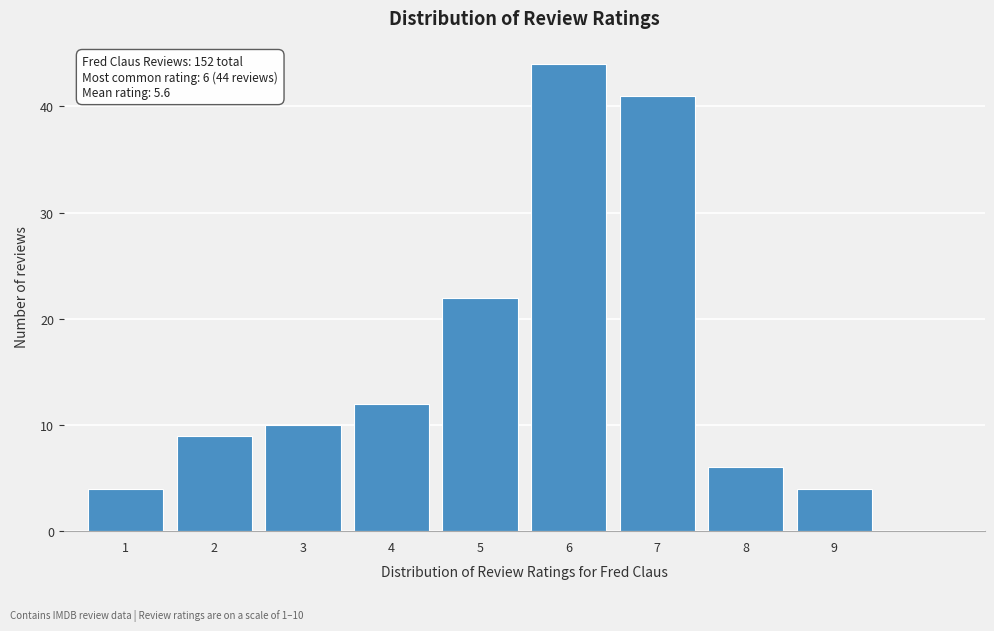

Reading left to right, transcribe all the data shown in this chart.

4	9	10	12	22	44	41	6	4